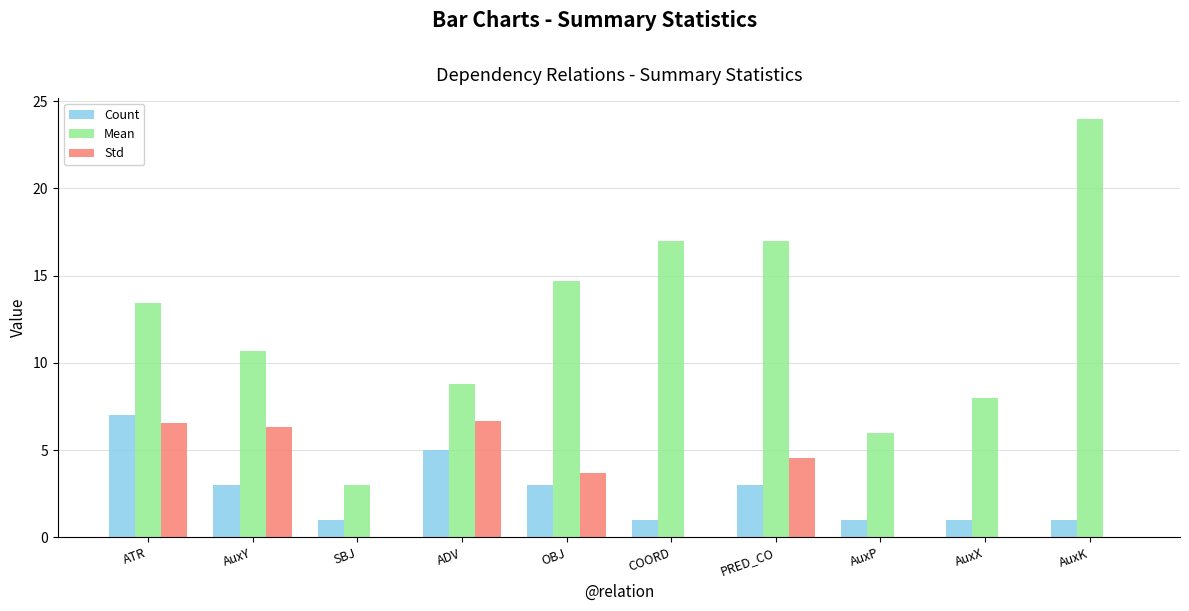

What is the spread (max minus min) of values at AuxX?

8.0